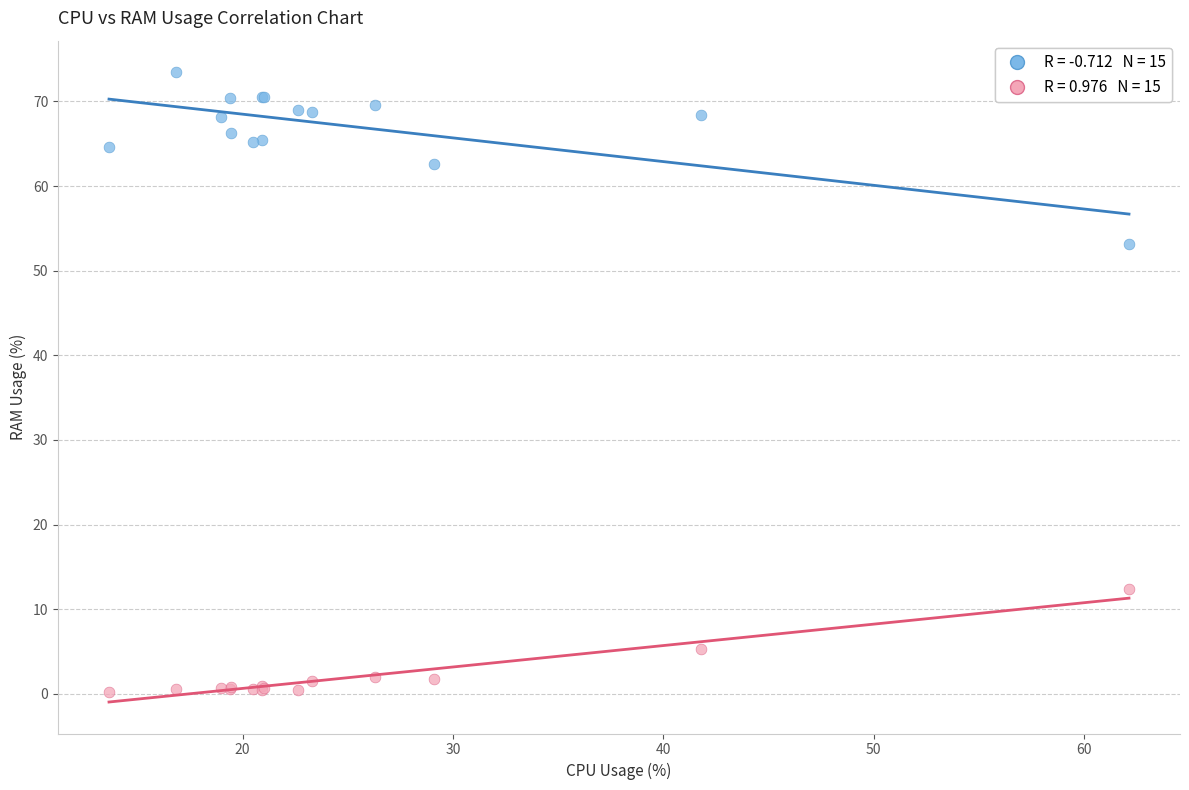

Across all series, what Y value is closest to 36?

53.1